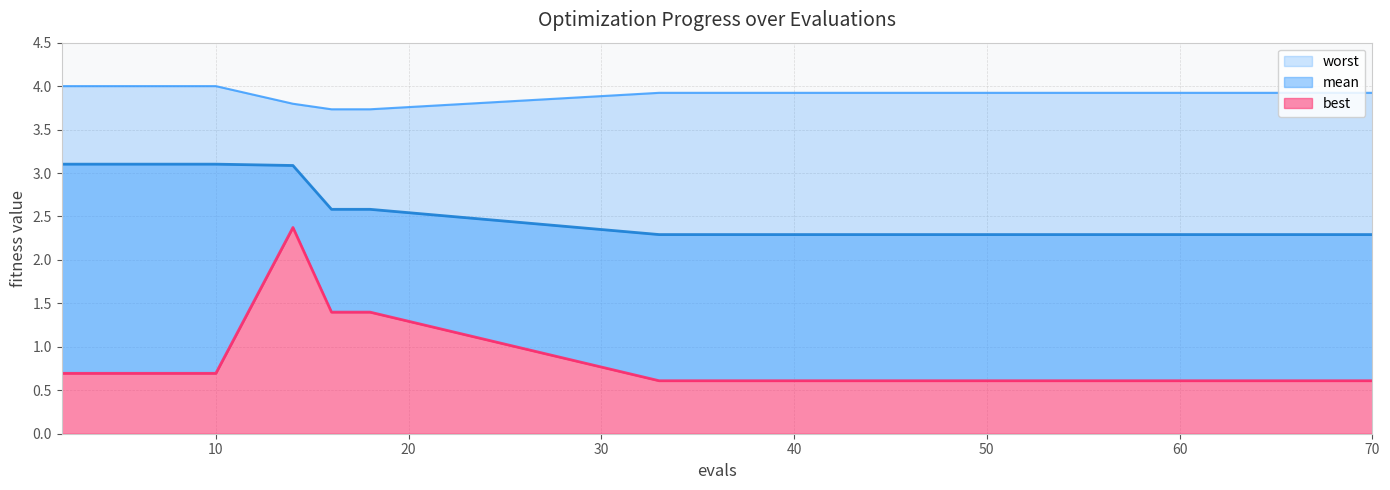

Rank the categories by worst value from lowest to highest.

16, 18, 14, 33, 38, 42, 46, 50, 54, 59, 62, 66, 69, 70, 2, 4, 6, 8, 10